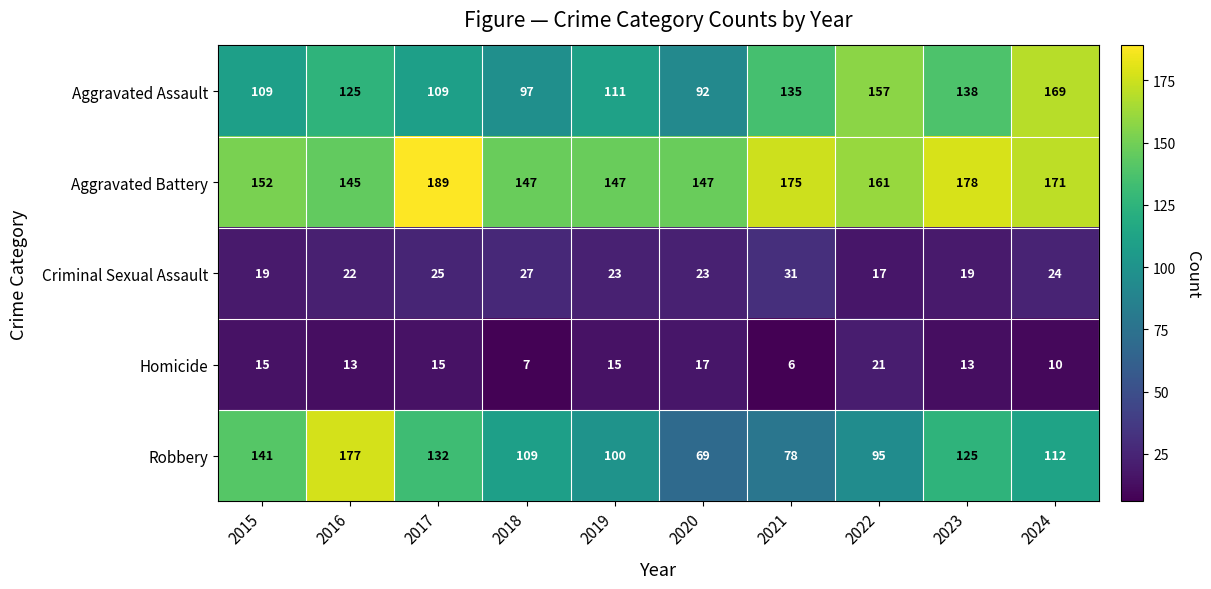

What is the sum of the Aggravated Assault values at 2022 and 2024?

326